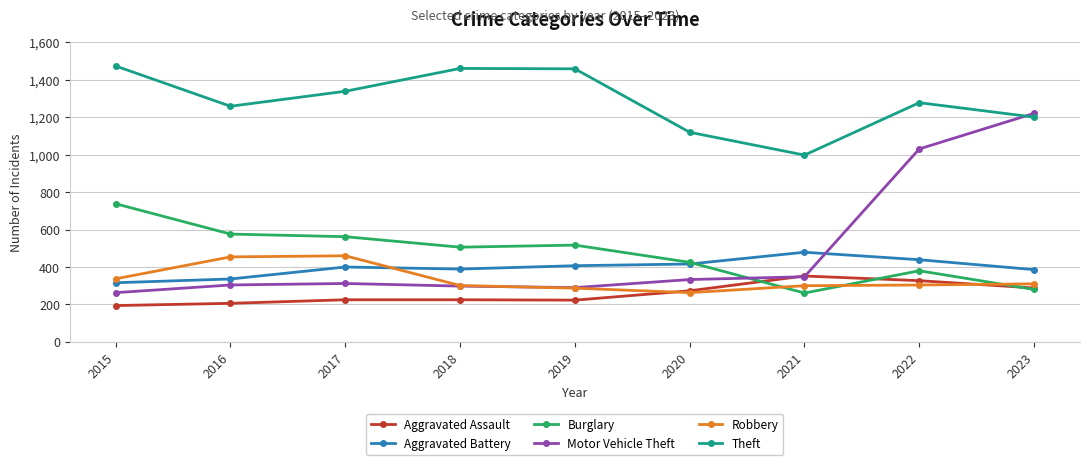

True or false: Motor Vehicle Theft and Robbery intersect in this chart.

True